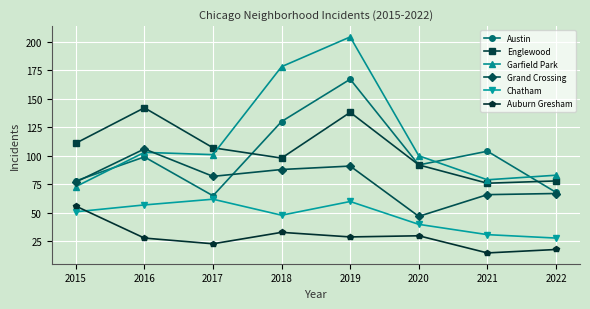

Read the Chatham value at 2020.

40